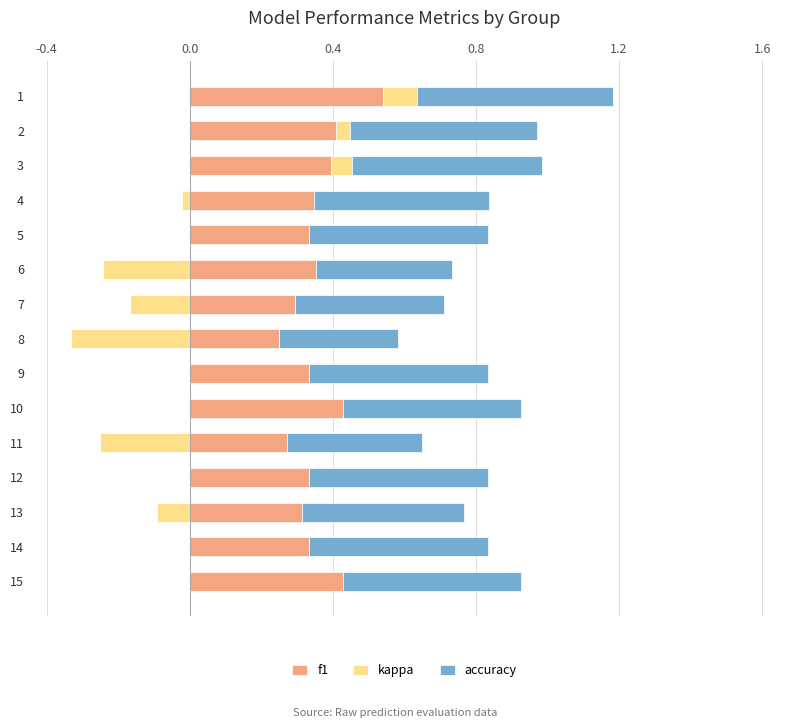

How many f1 values are between 0 and 1?

15